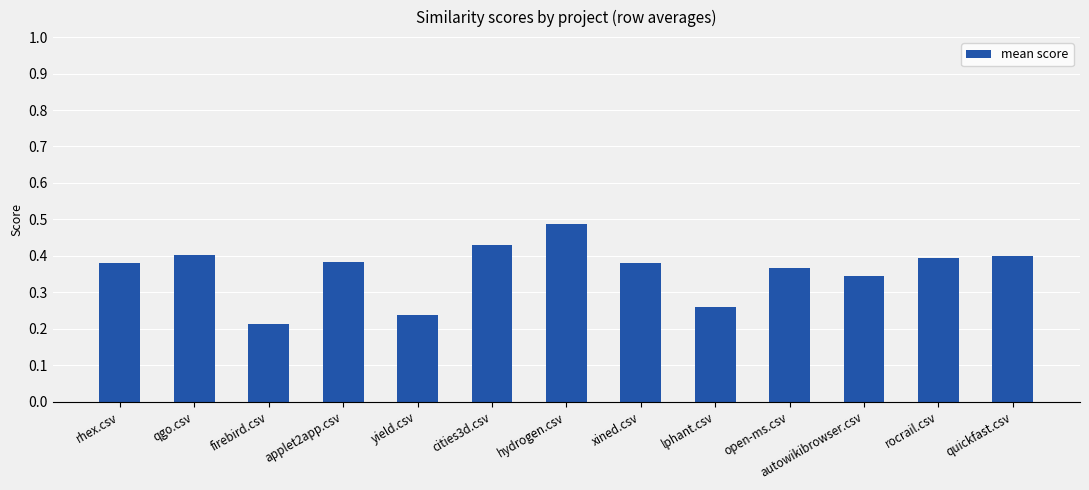

Are the bars grouped side by side (vs. stacked)?

No